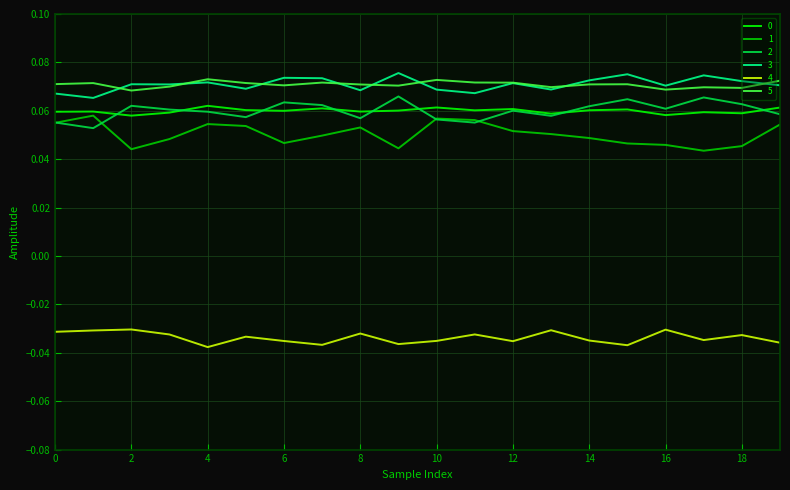

True or false: 5 and 1 cross at least once.

False